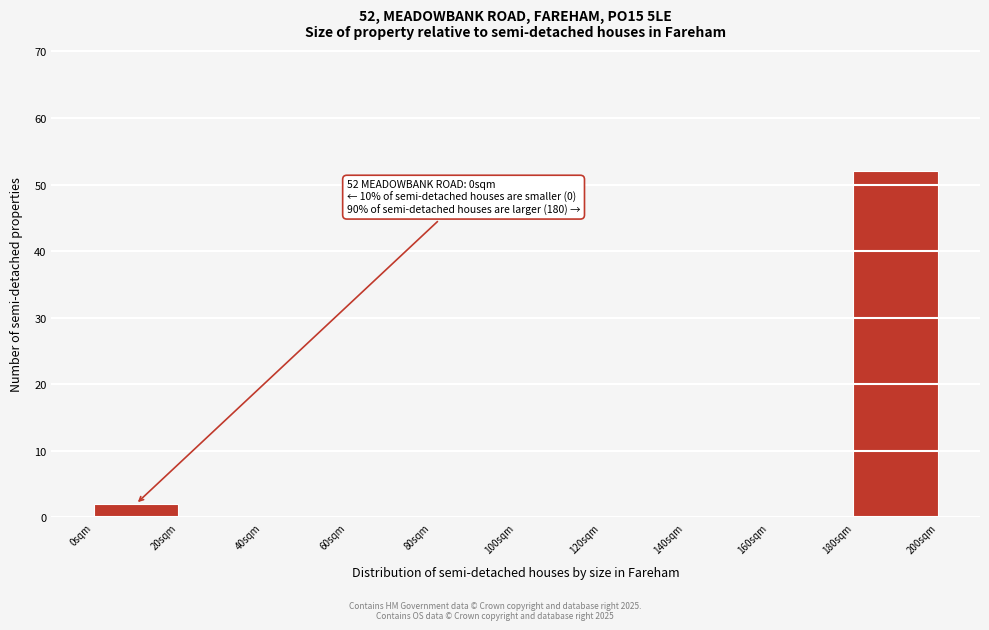

Over which range of the x-axis is the bar tallest?

180 to 200